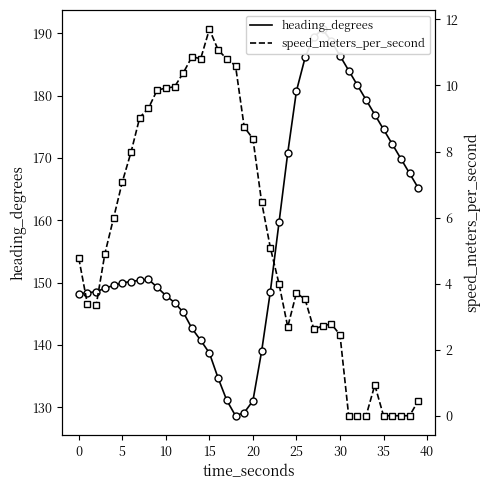

How many interior local peaks does the heading_degrees series have?

2